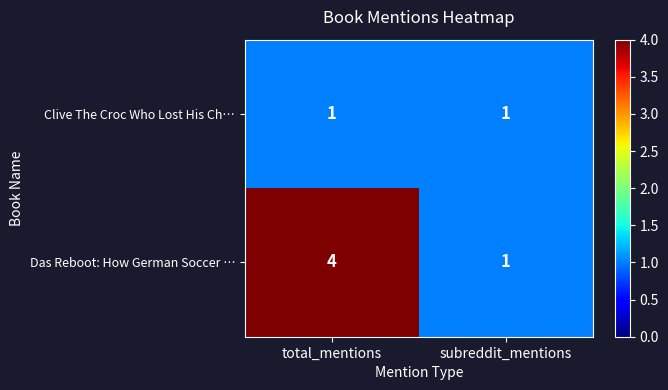

Reading left to right, list all the values displayed in this chart.

Clive The Croc Who Lost His Ch…: 1	1
Das Reboot: How German Soccer …: 4	1